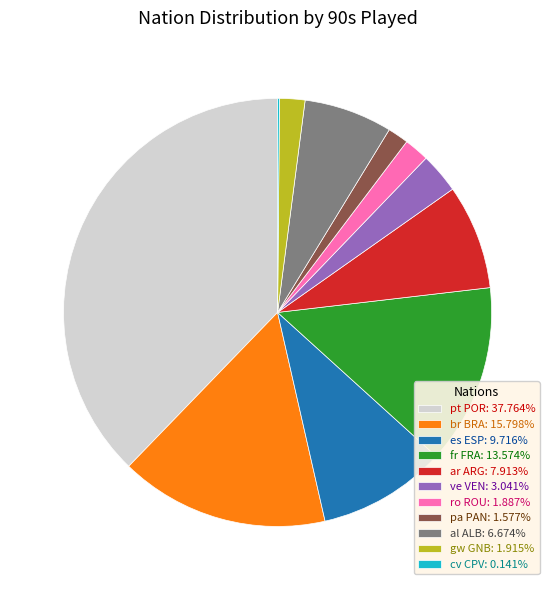

Is the sum of ve VEN: 3.041% and fr FRA: 13.574% greater than half?

No